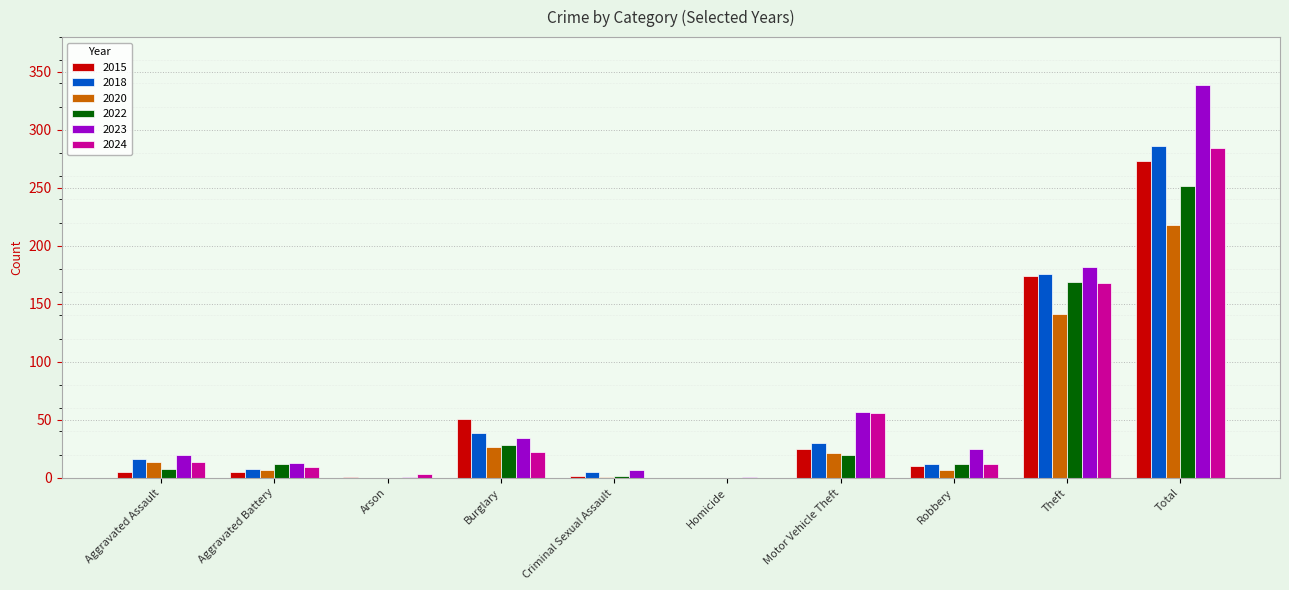

The 2015 series shows 2 at Criminal Sexual Assault. True or false?

True